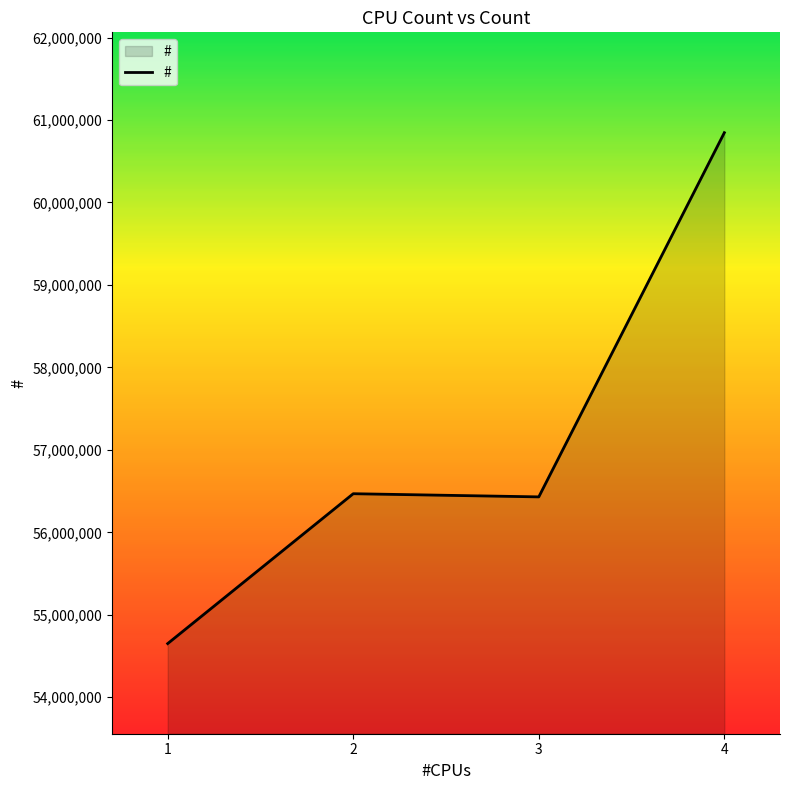

What is the average value?

57098595